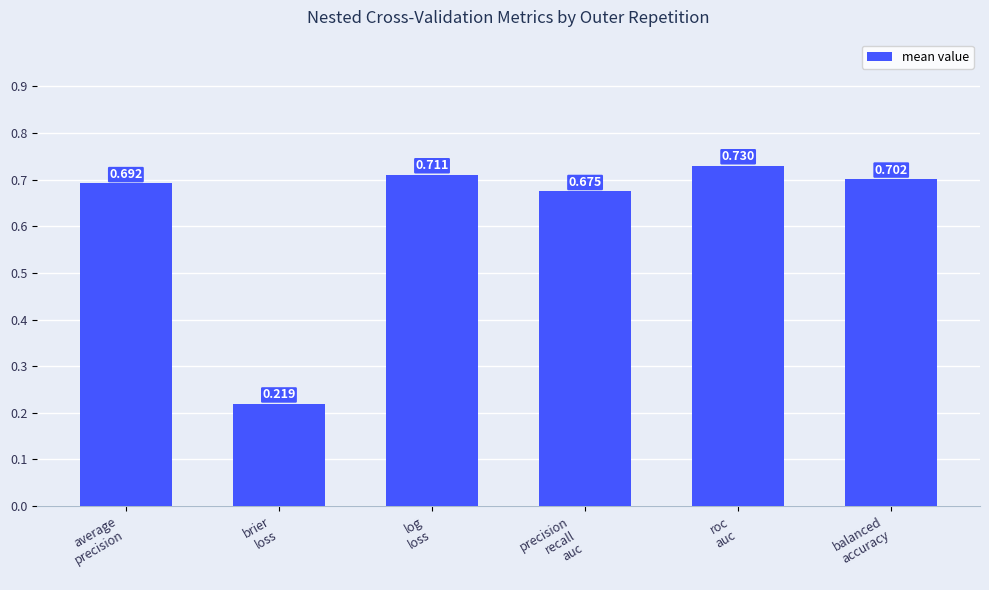

How many bars are there in total?

6